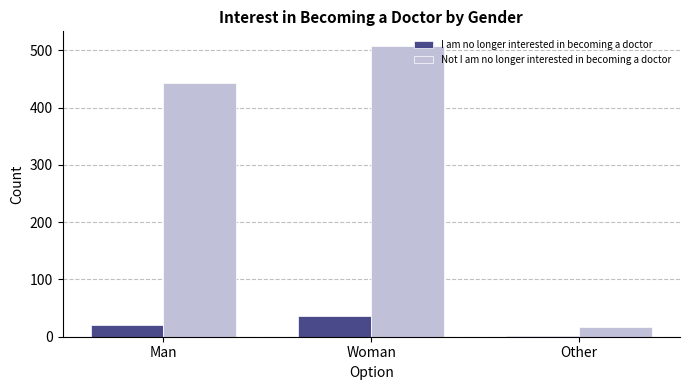

Which category has the highest value in the I am no longer interested in becoming a doctor series?

Woman